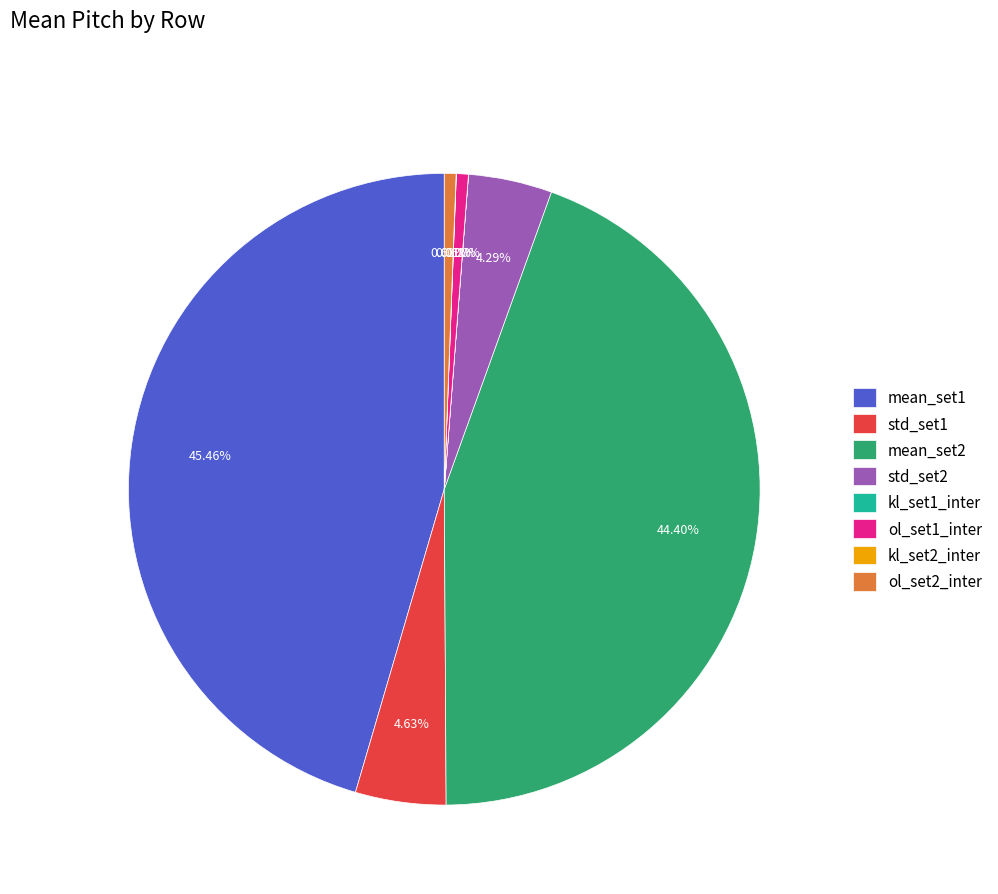

Do std_set2 and std_set1 together represent more than half of the pie?

No